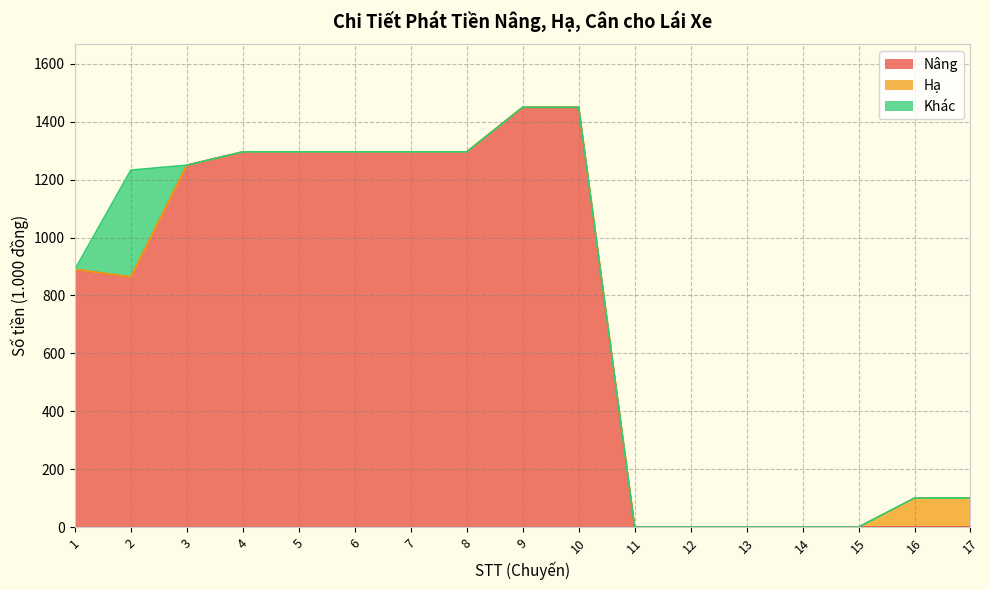

Reading left to right, list all the values displayed in this chart.

Nâng: 890	864	1250	1296	1296	1296	1296	1296	1450	1450	0	0	0	0	0	0	0
Hạ: 0	0	0	0	0	0	0	0	0	0	0	0	0	0	0	100	100
Khác: 0	369	0	0	0	0	0	0	0	0	0	0	0	0	0	0	0